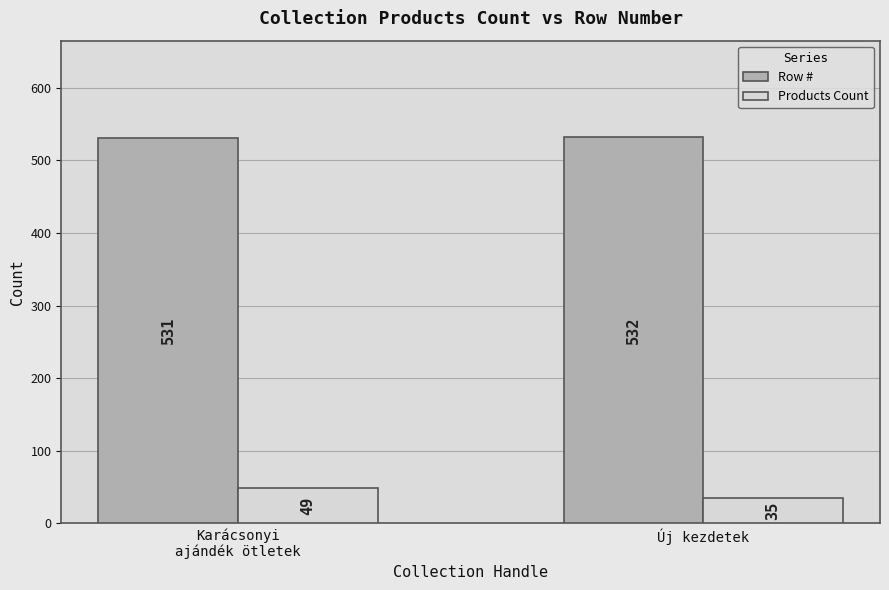

Reading left to right, what are all the values shown in this chart?

Row #: 531	532
Products Count: 49	35